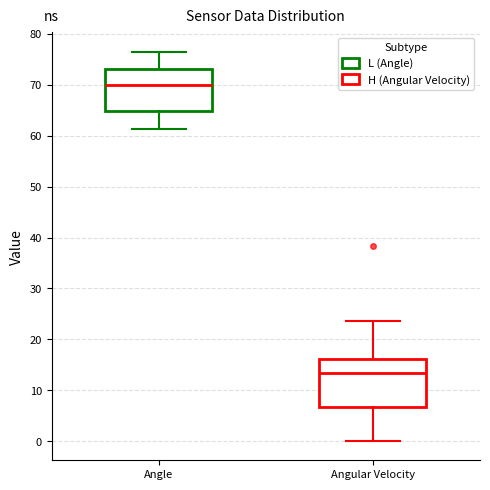

Which box is the tallest, from its lower edge to its upper edge?

Angular Velocity